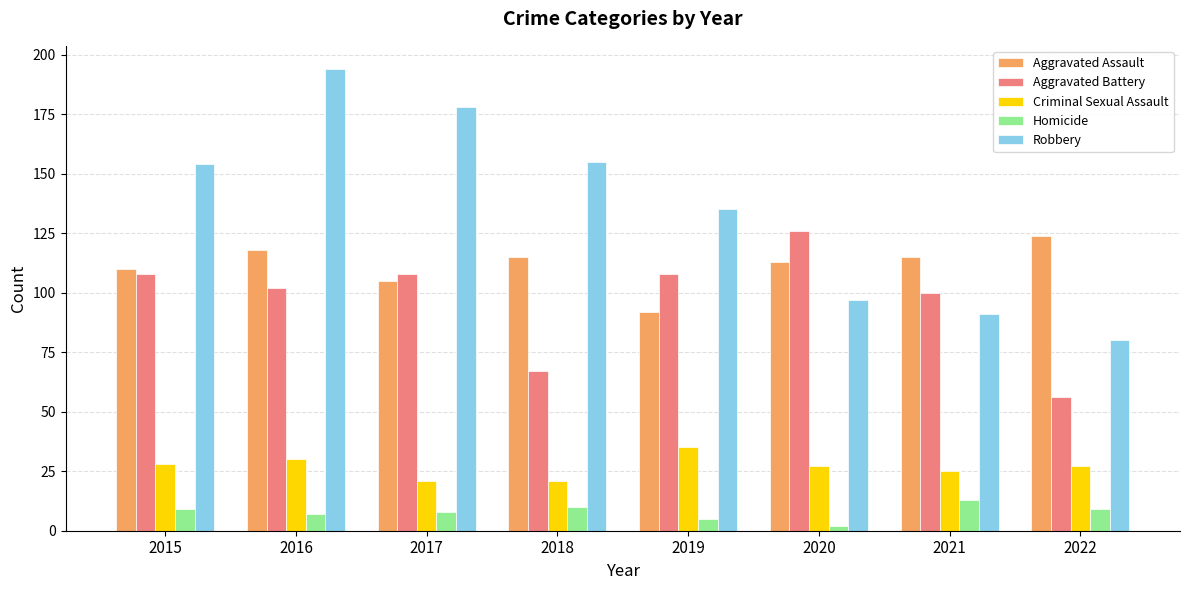

Rank the series at 2017 from highest to lowest value.

Robbery, Aggravated Battery, Aggravated Assault, Criminal Sexual Assault, Homicide